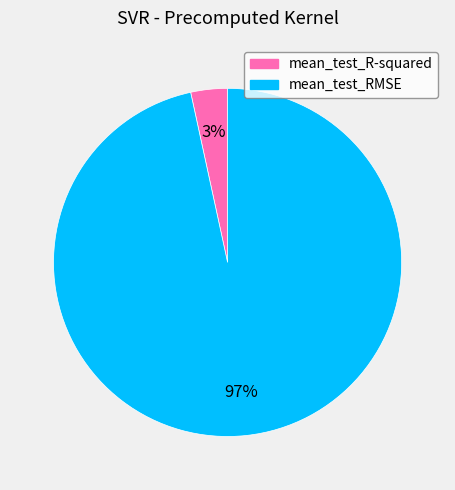

Is there a majority slice in this chart?

Yes